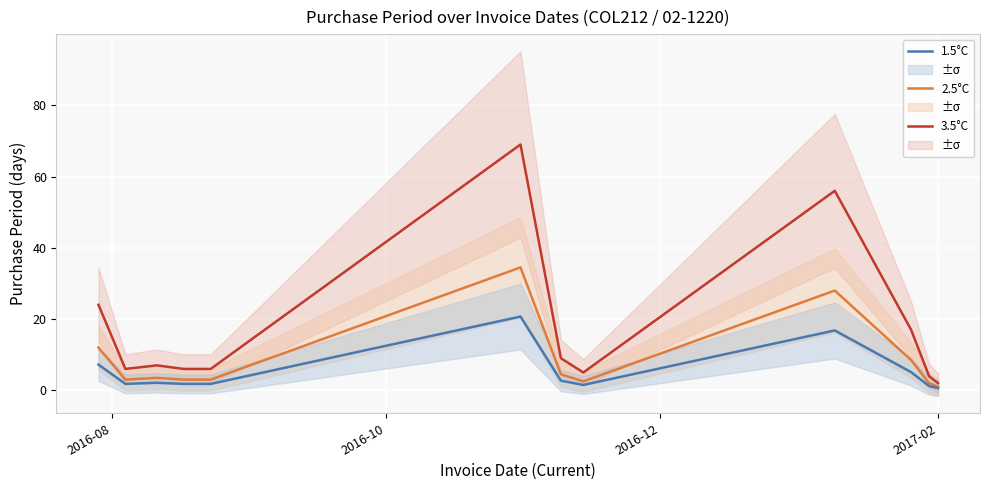

What is the minimum value shown in the chart?

0.6